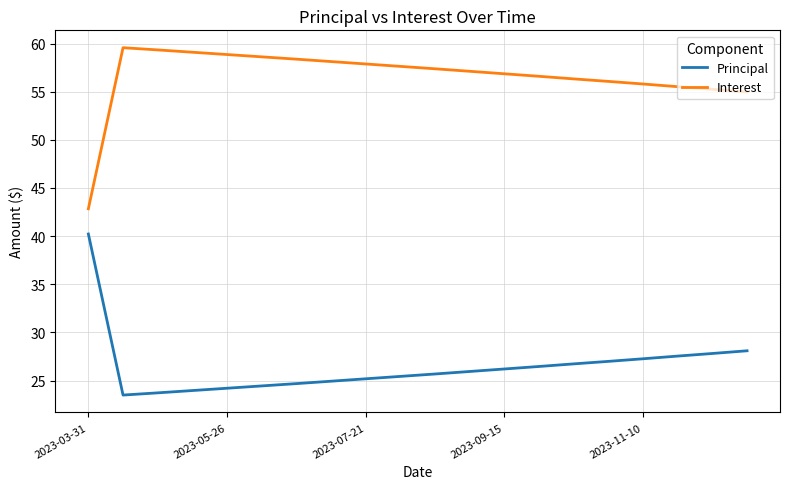

What is the highest value of the Principal series?

40.2